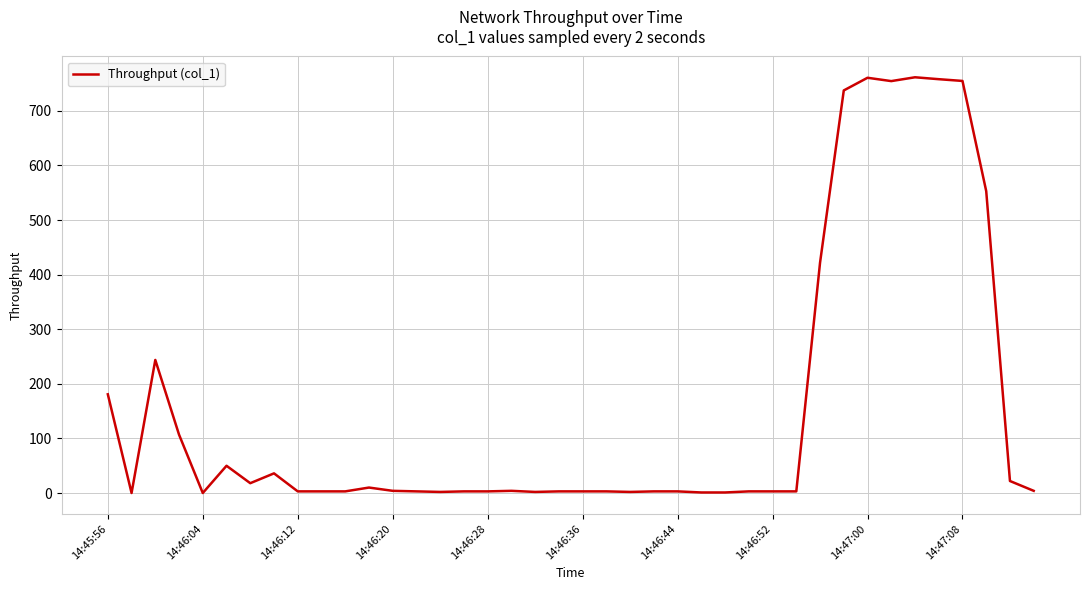

Does the chart have visible grid lines?

Yes